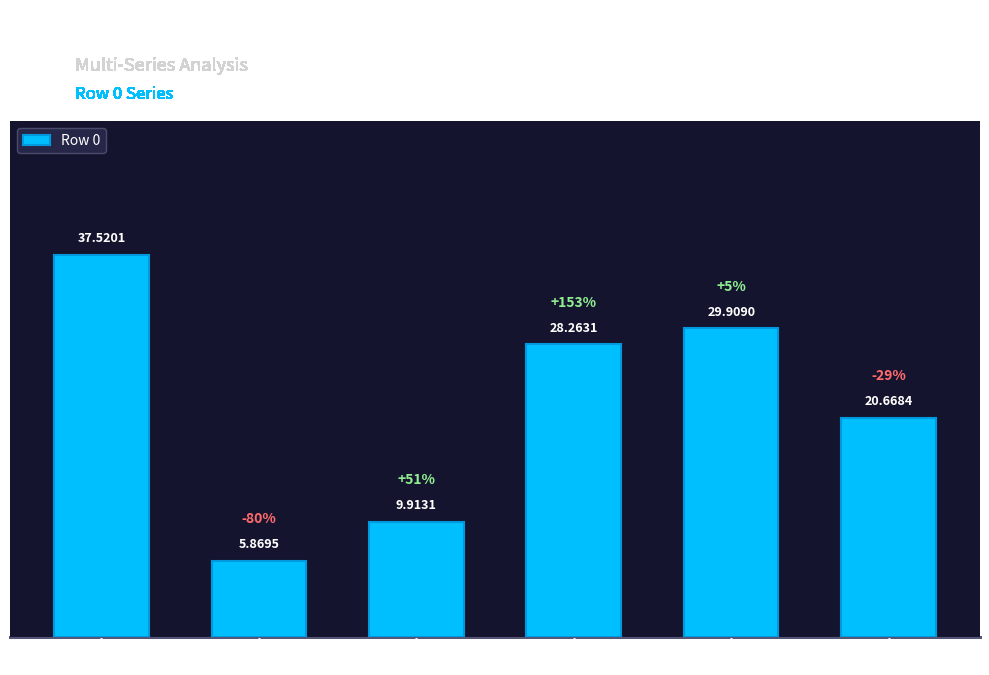

The value at < 2 Years is 175.2. True or false?

False